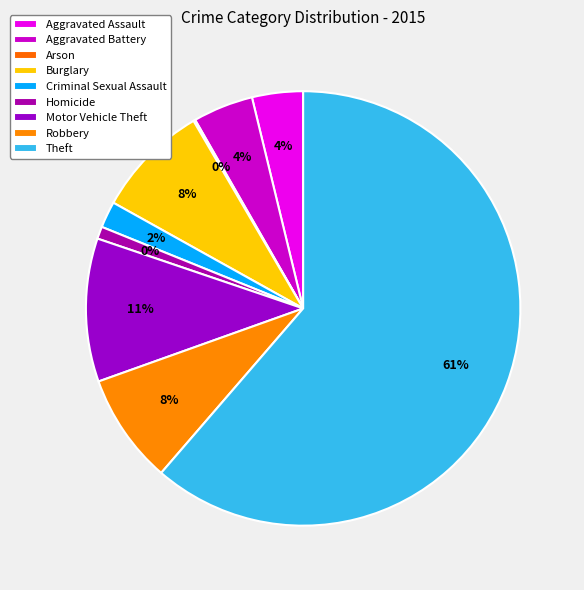

Combined, do Aggravated Battery and Aggravated Assault account for over 50%?

No